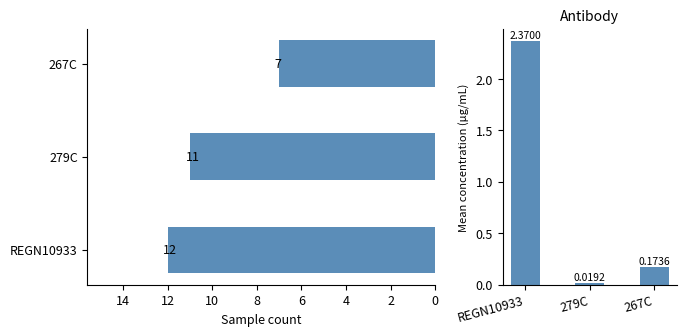

At 279C, list the series in order from largest to smallest.

Sample count, Mean concentration